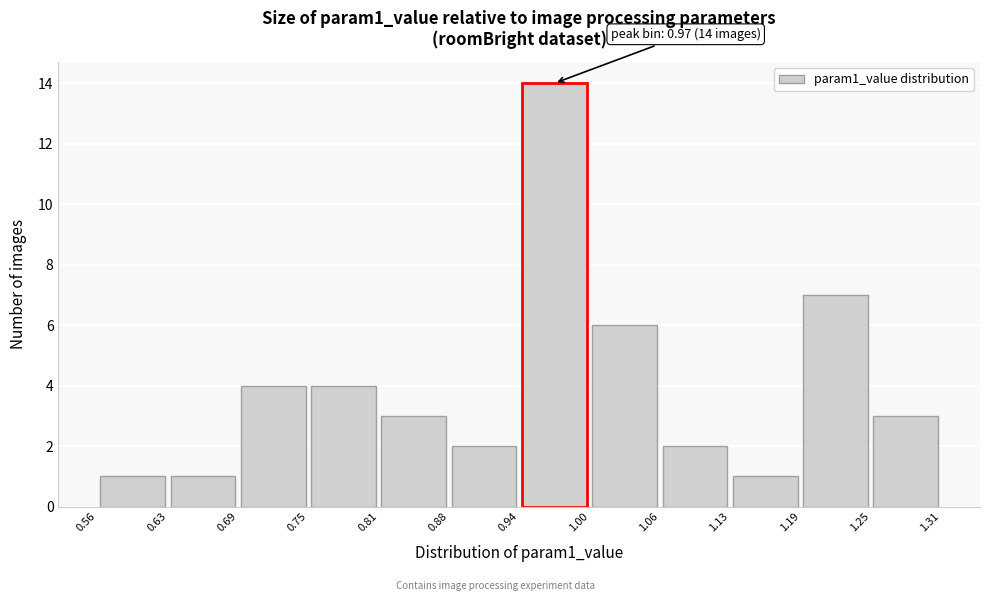

Which range on the x-axis has the tallest bar?

0.94 to 1.00